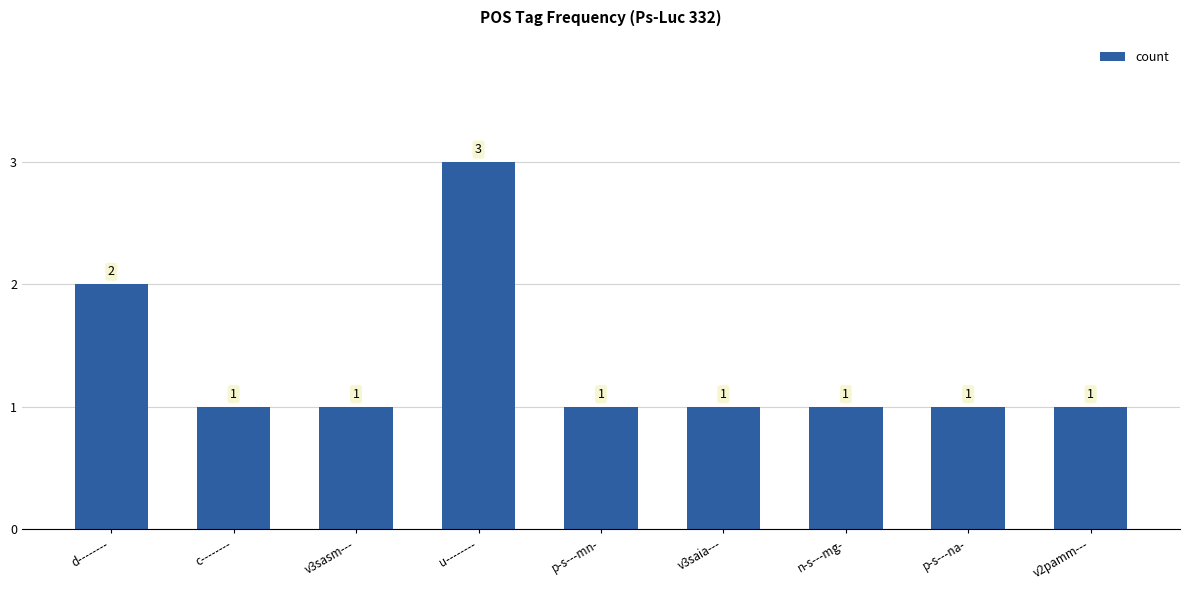

Reading right to left, transcribe all the data shown in this chart.

1	1	1	1	1	3	1	1	2